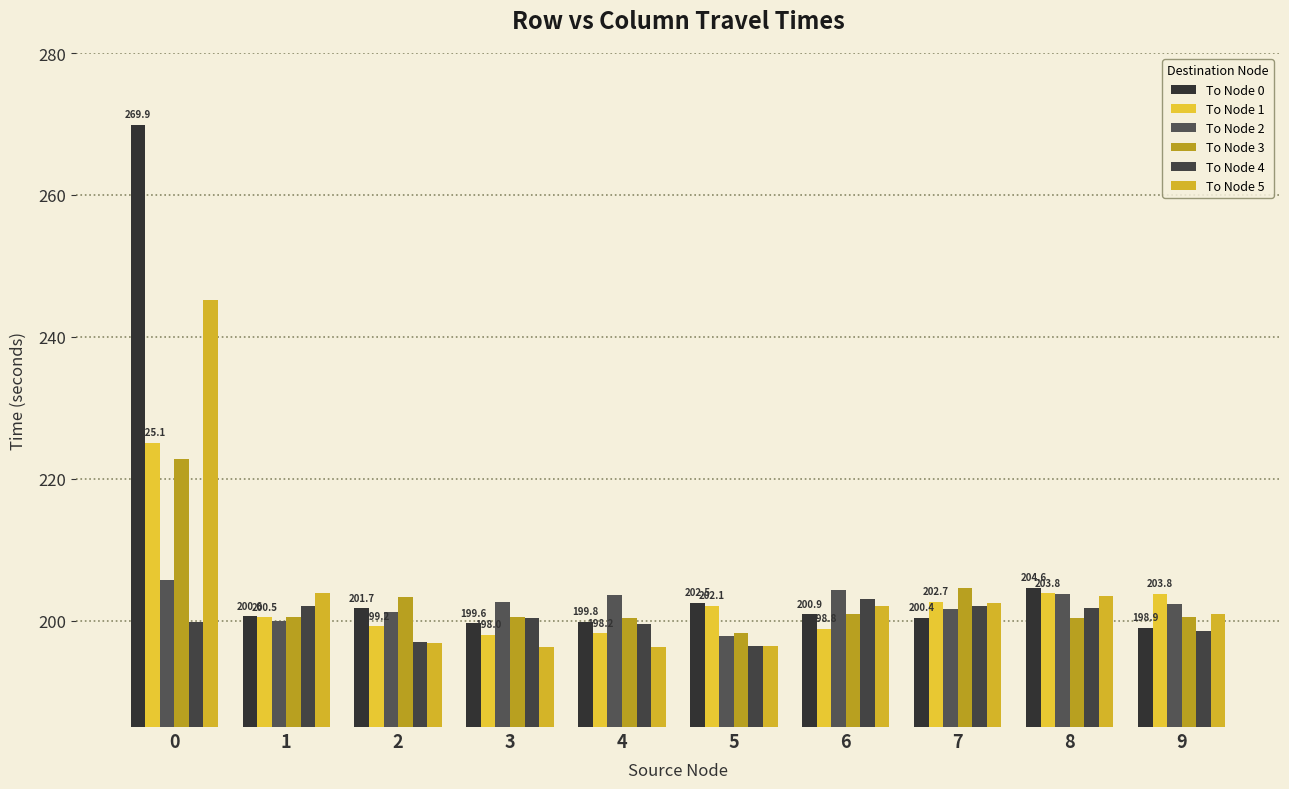

Count the number of categories in the chart.

10